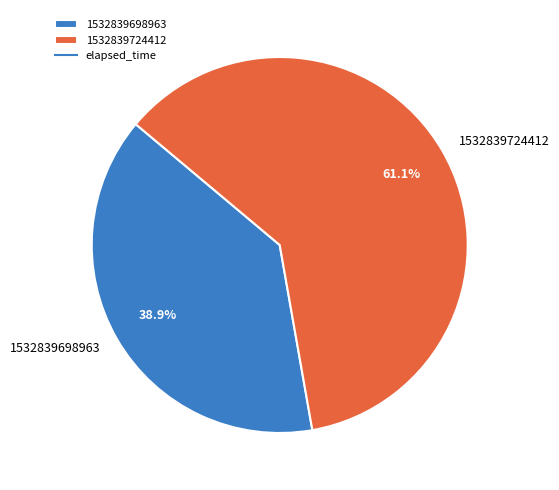

How many slices are in this pie chart?

2